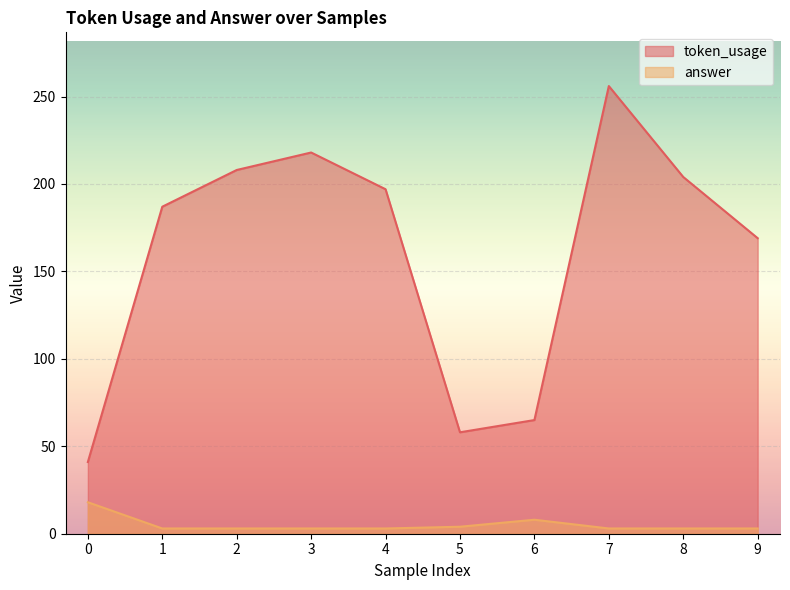

Between 8 and 1, which is larger?

8